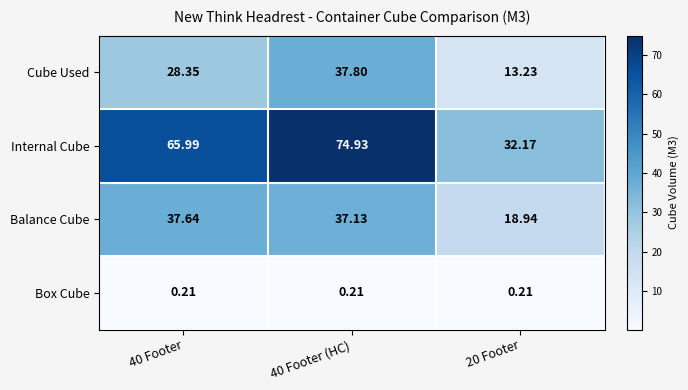

Which category has the highest value across all series?

40 Footer (HC)